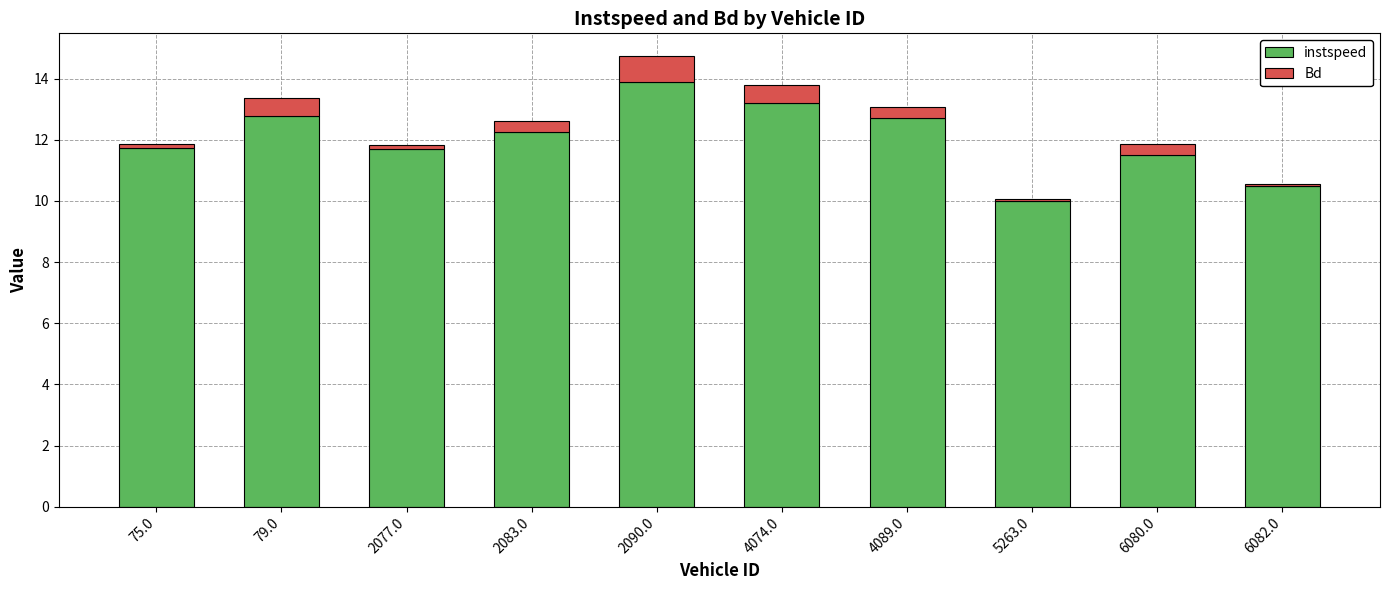

What is the average value of the instspeed series?

12.0